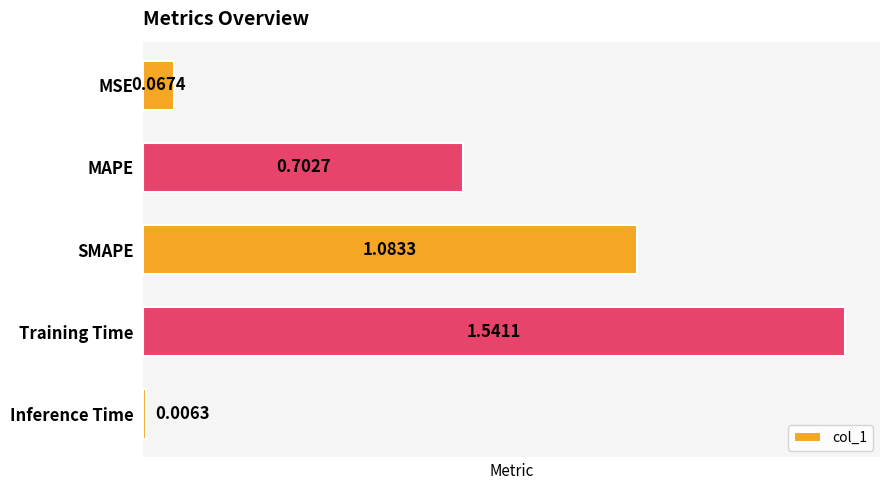

How many series are shown in this chart?

1